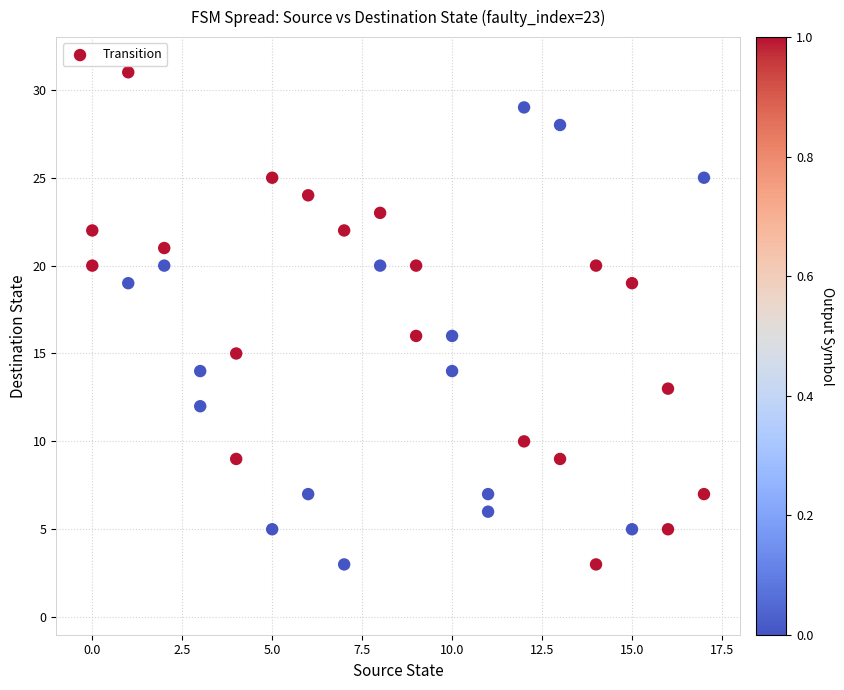

What is the range of X values (max minus min)?

17